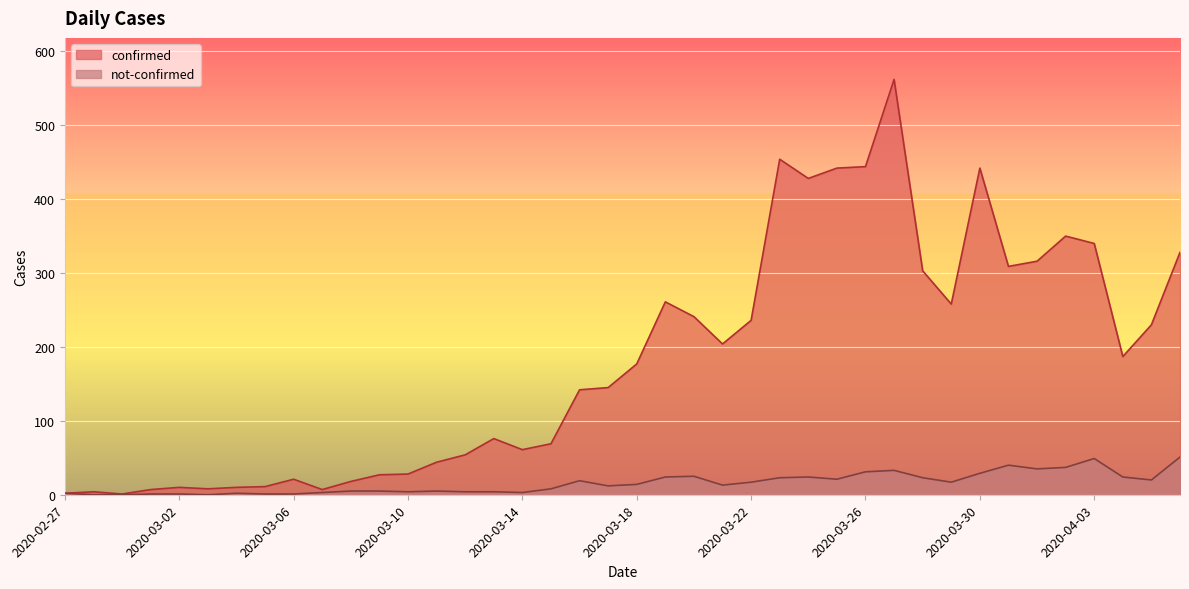

Reading left to right, what are all the values shown in this chart?

confirmed: 2	4	1	7	10	8	10	11	21	7	18	27	28	44	54	76	61	69	142	145	177	261	241	204	236	454	428	442	444	562	303	258	442	309	316	350	340	187	230	328
not-confirmed: 2	0	0	1	1	0	2	1	1	3	5	5	4	5	4	4	3	8	19	12	14	24	25	13	17	23	24	21	31	33	23	17	29	40	35	37	49	24	20	51